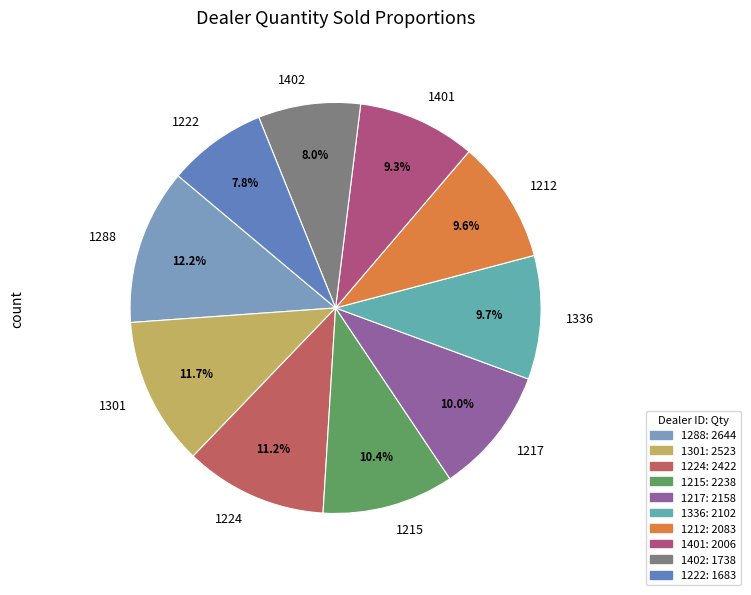

What percentage do 1402 and 1222 together represent?

15.8%